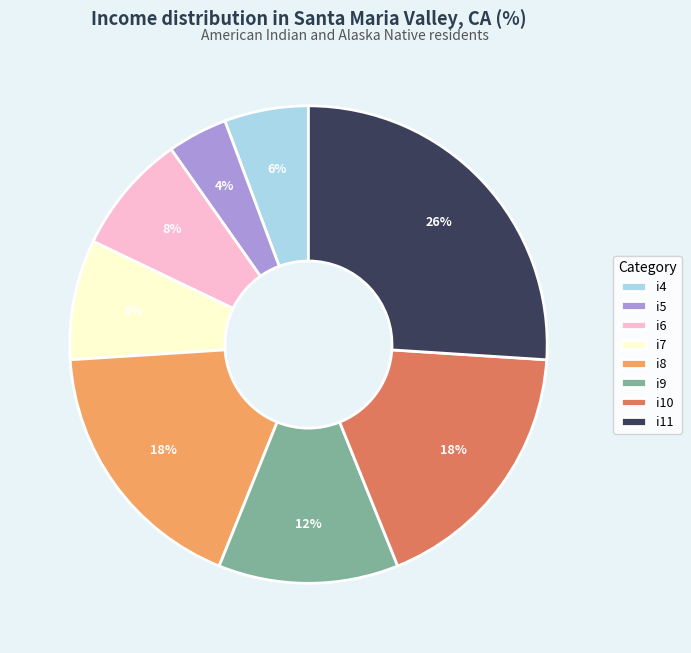

To the nearest percent, what portion does i10 represent?

18%